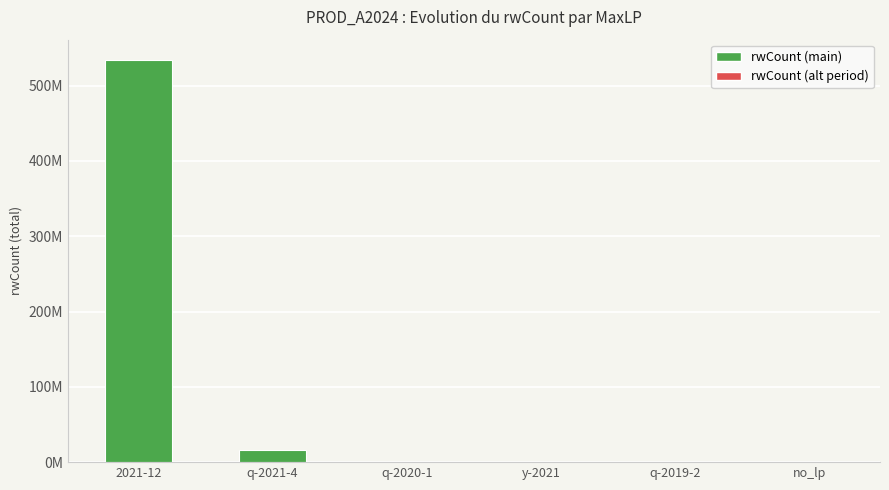

Reading right to left, list all the values displayed in this chart.

no_lp=0	q-2019-2=57	y-2021=302	q-2020-1=24032	q-2021-4=16299335	2021-12=534259817